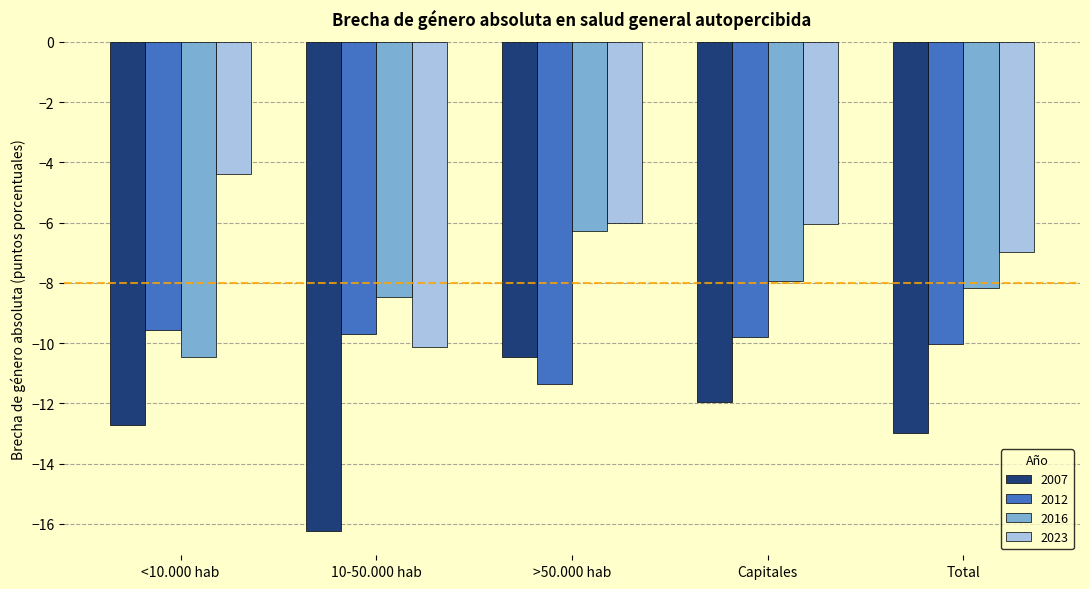

Reading right to left, what are all the values shown in this chart?

2007: -13.0	-12.0	-10.4	-16.2	-12.7
2012: -10.0	-9.8	-11.3	-9.7	-9.6
2016: -8.2	-7.9	-6.3	-8.5	-10.4
2023: -7.0	-6.0	-6.0	-10.1	-4.4